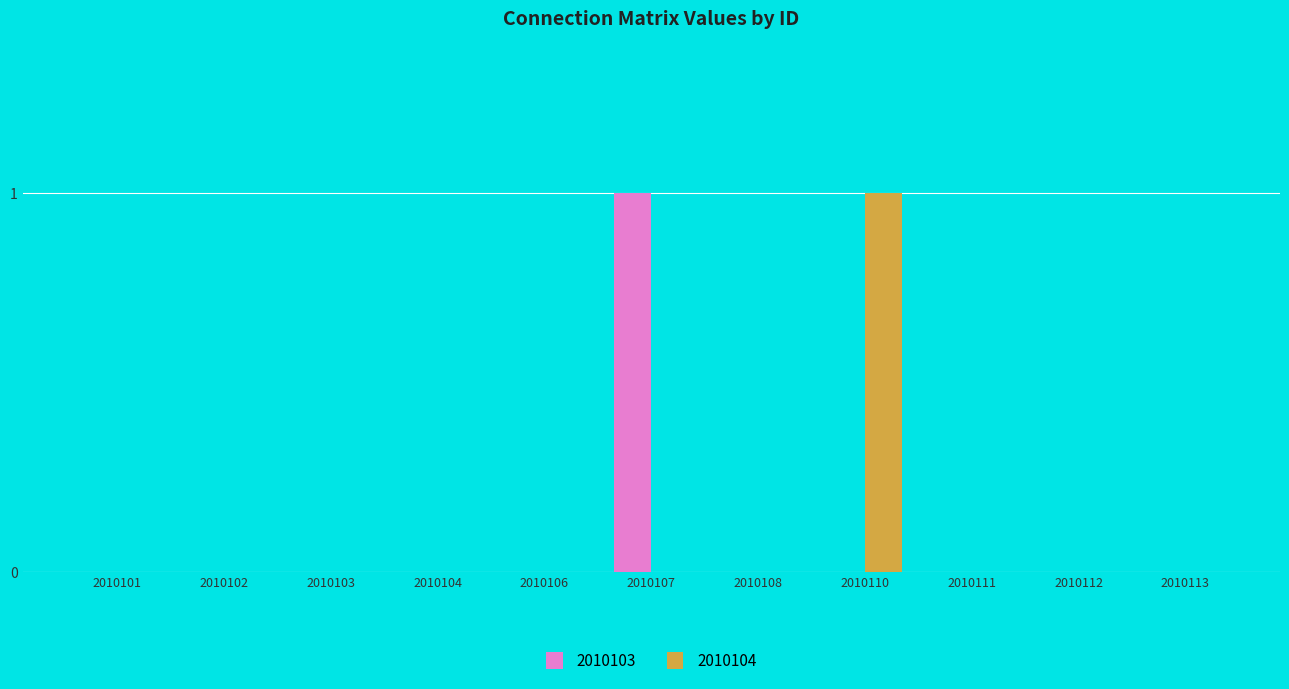

What is the sum of all 2010104 values?

1